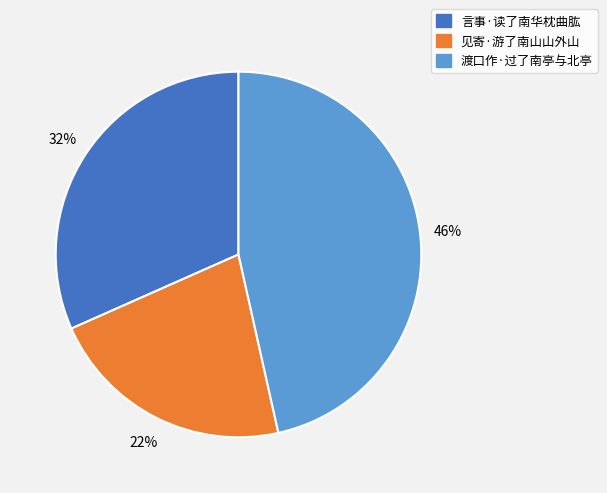

Which category has the biggest portion of the pie?

渡口作·过了南亭与北亭